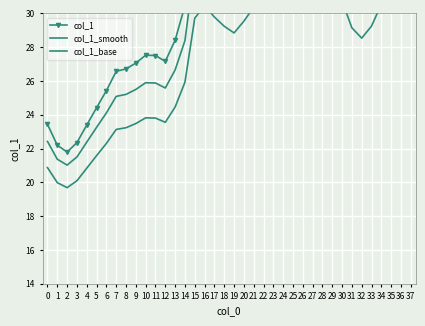

How many interior local peaks does the col_1_smooth series have?

4